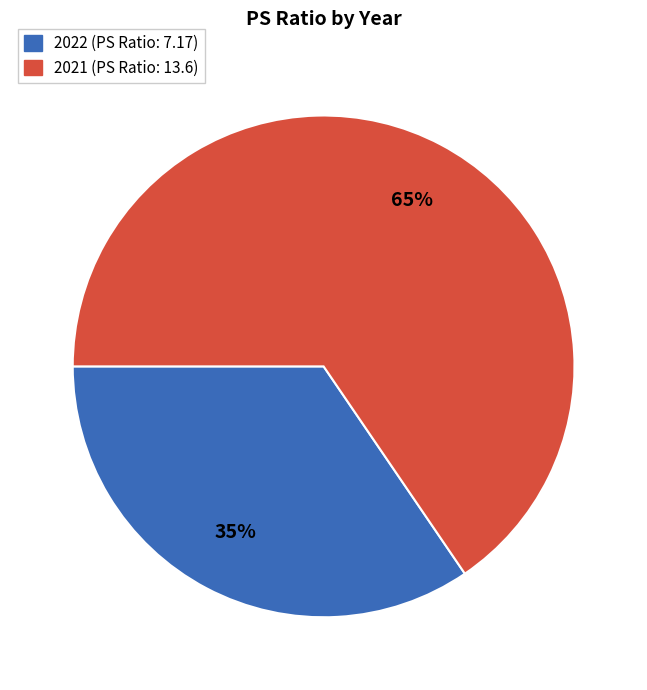

Approximately how many times larger is the value at 2021 compared to 2022?

1.9